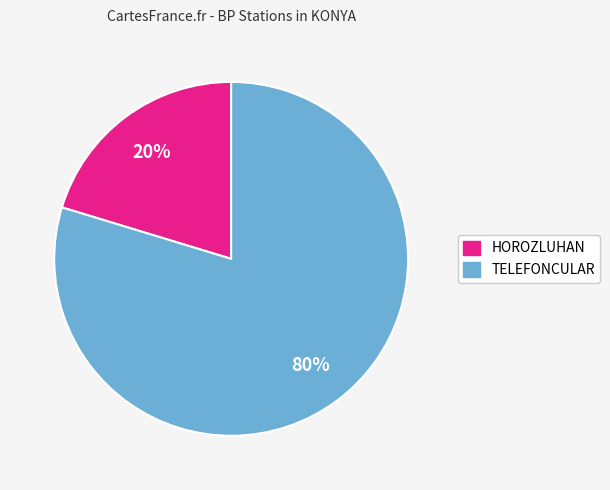

What percentage is the TELEFONCULAR slice, to the nearest percent?

80%